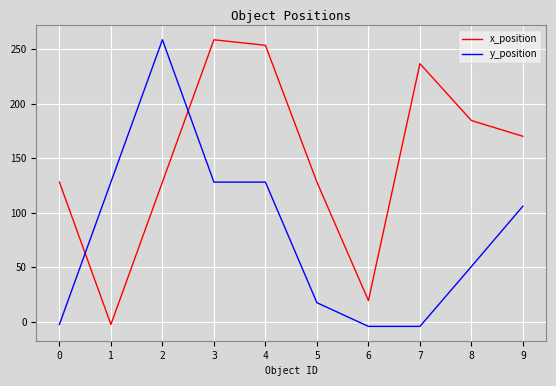

Reading left to right, what are all the values shown in this chart?

x_position: 128.0	-2.5	128.0	258.5	253.4	128.0	19.4	236.6	184.4	170.0
y_position: -2.5	128.0	258.5	128.0	128.0	17.4	-4.3	-4.3	50.6	106.0